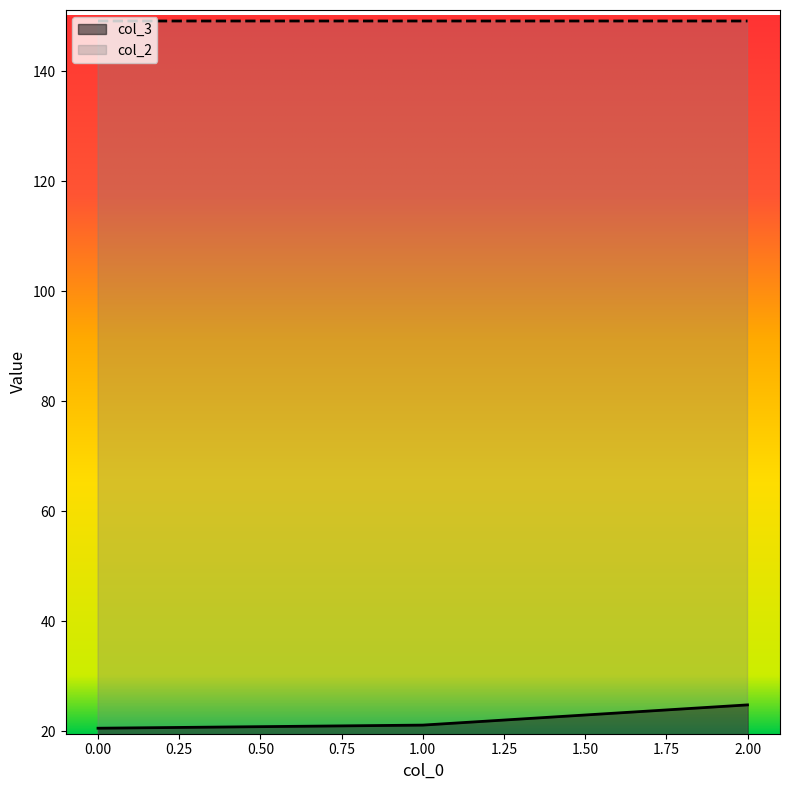

Rank the categories by col_3 value from highest to lowest.

2, 1, 0